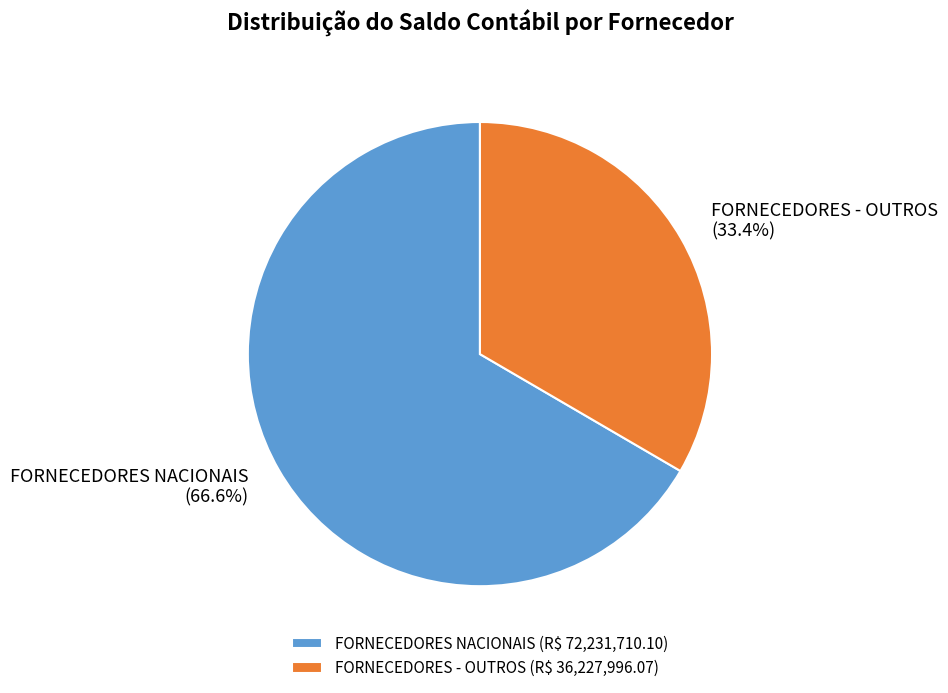

To the nearest percent, what is the difference between the FORNECEDORES - OUTROS and FORNECEDORES NACIONAIS slice percentages?

33%